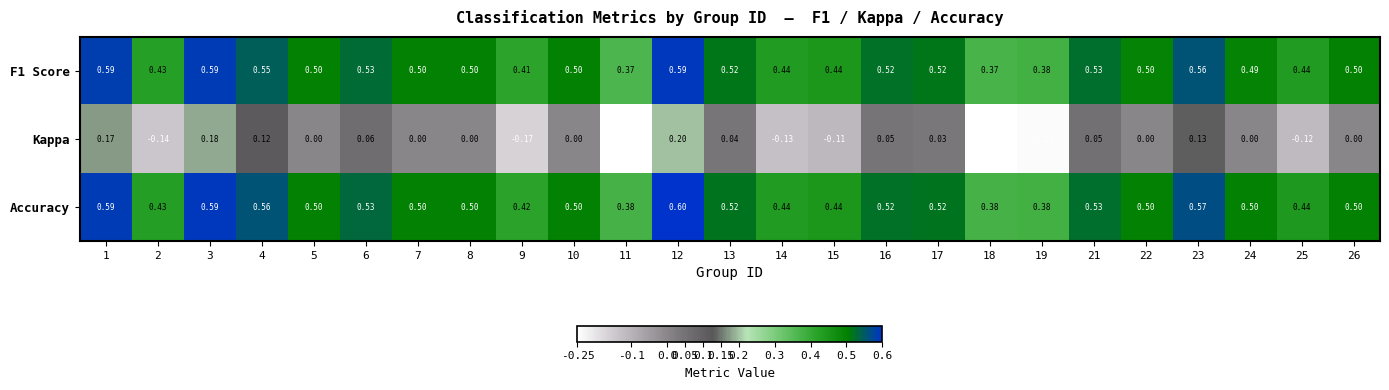

Which series has the largest total across all categories?

Accuracy